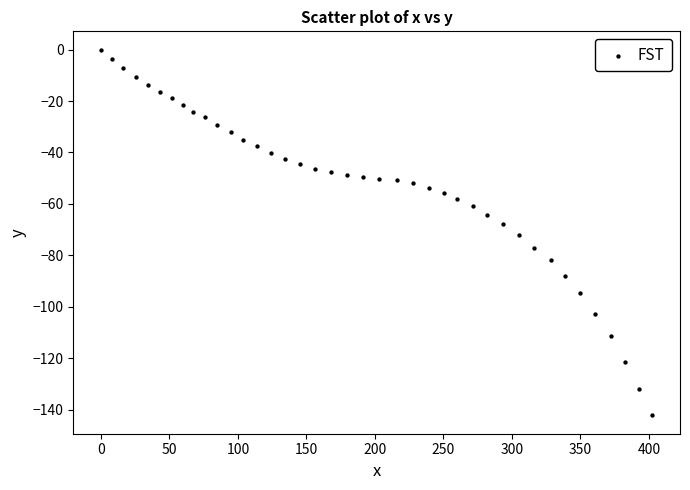

What is the range of X values (max minus min)?

402.5